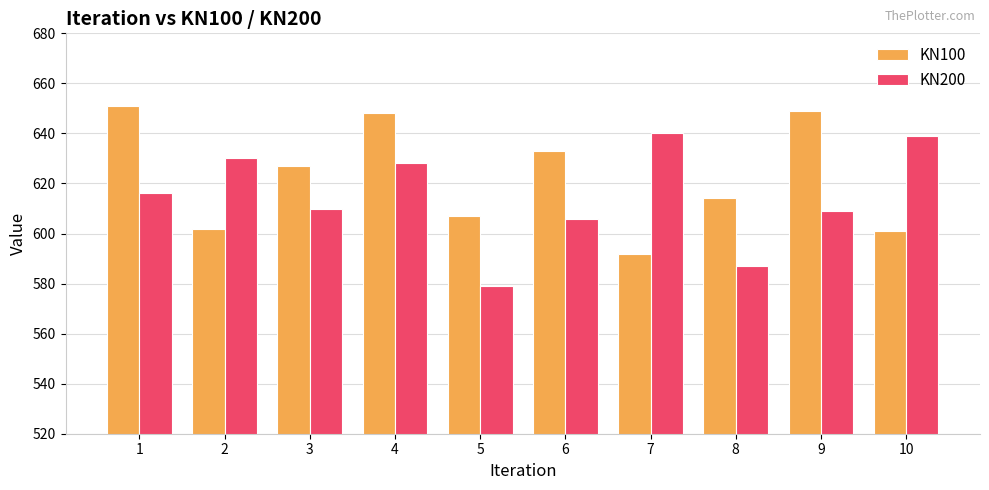

List the series in order of their overall mean, lowest first.

KN200, KN100